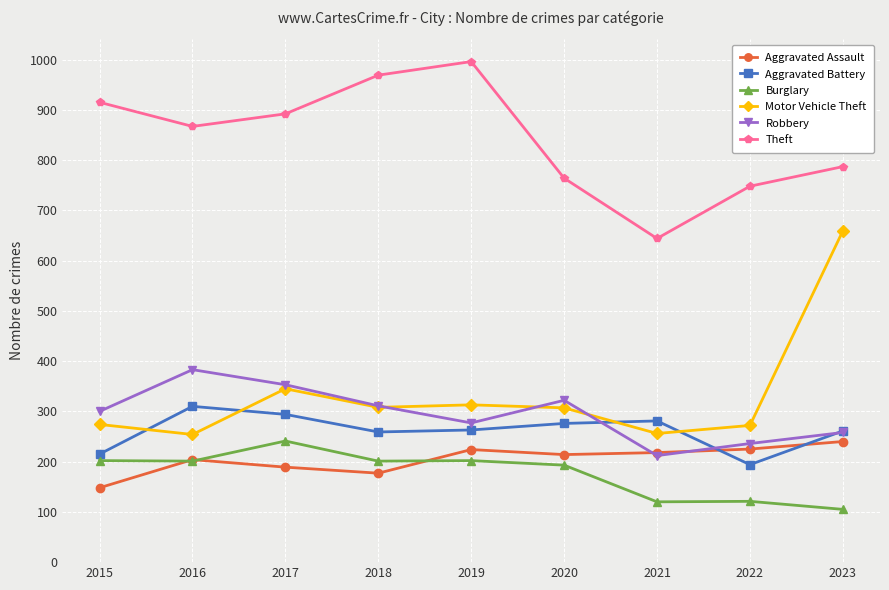

Is it true that Burglary equals 121 at 2022?

True